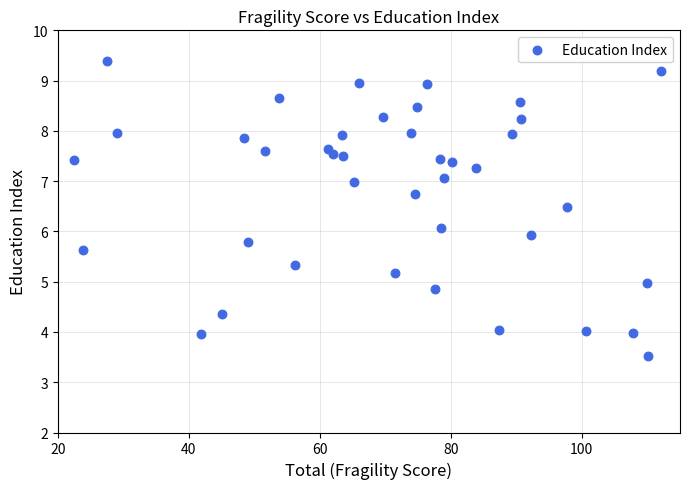

What is the range of Y values (max minus min)?

5.9